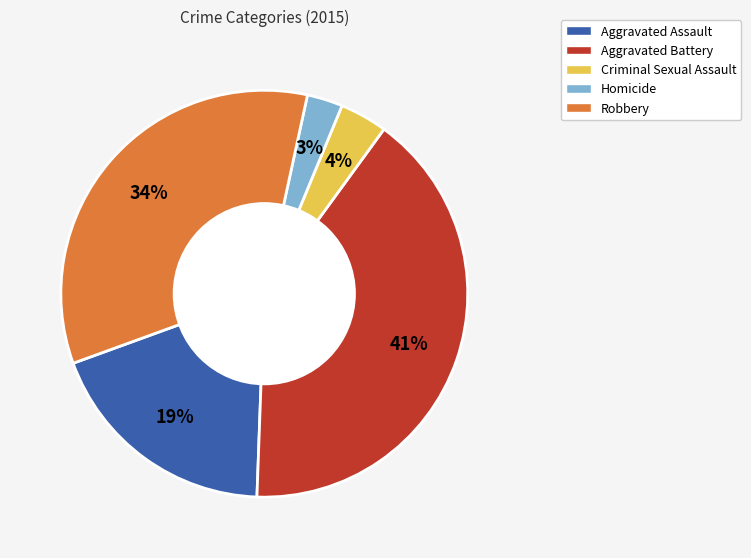

Is there any slice that represents more than half of the pie?

No